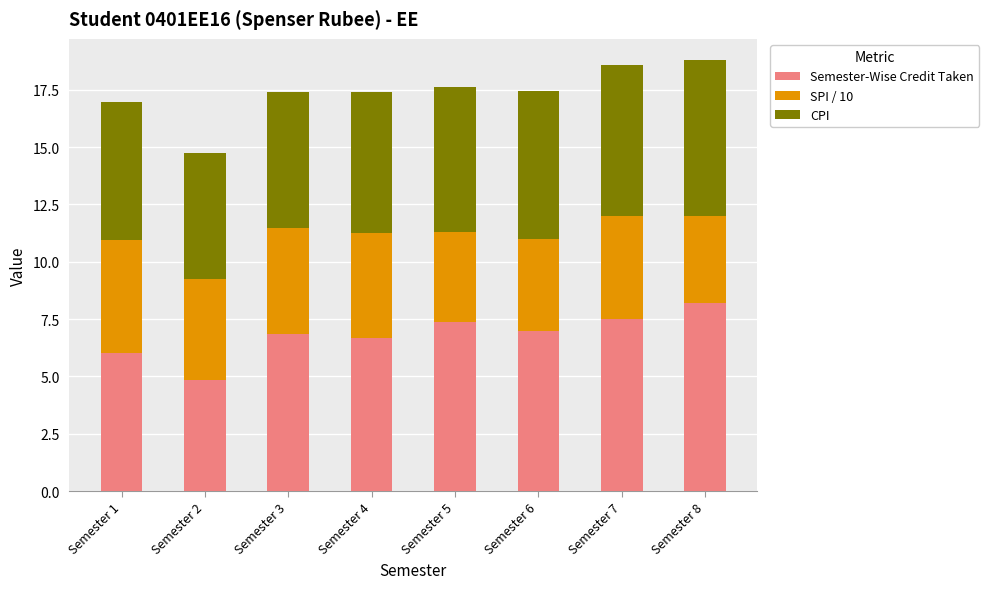

The Semester-Wise Credit Taken series shows 6.0 at Semester 1. True or false?

True